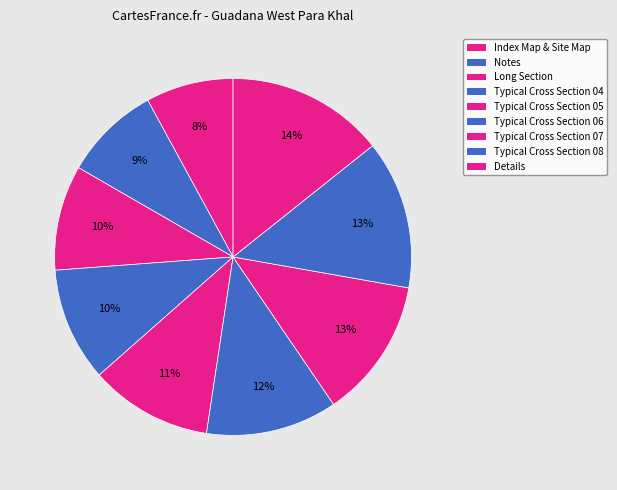

Which slice is the smallest?

Index Map & Site Map